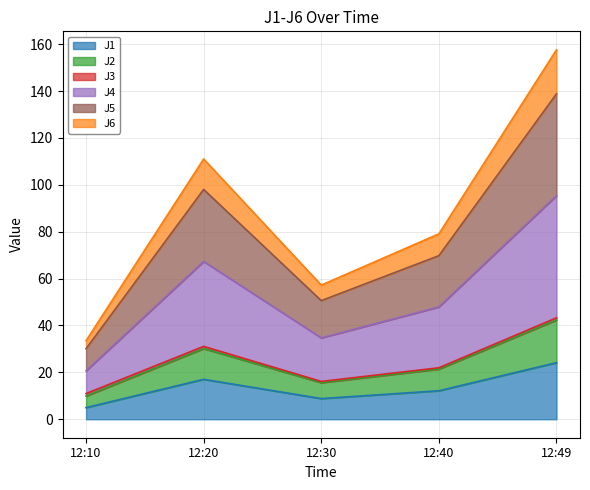

What is the highest value of the J1 series?

24.1